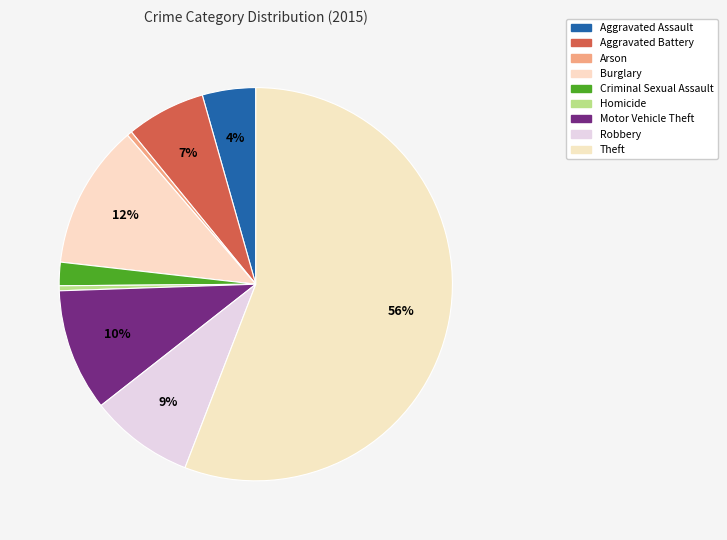

Count the number of slices in the pie.

9